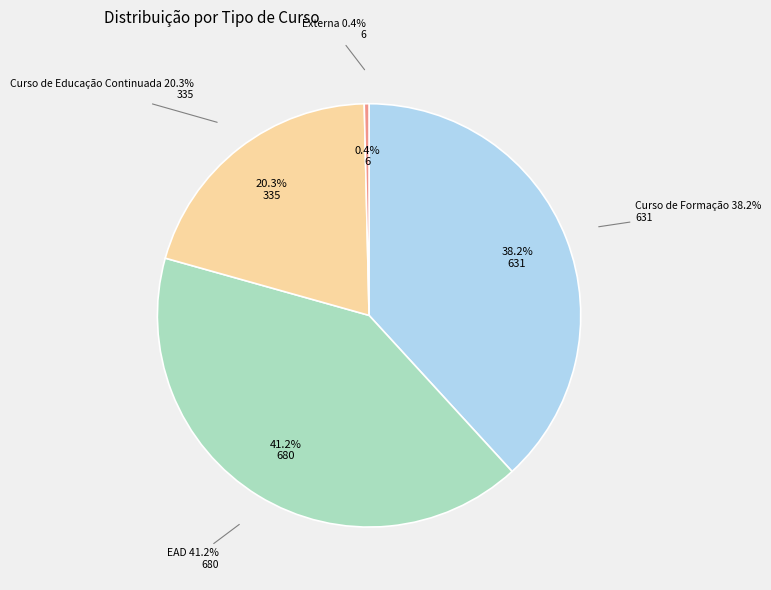

Does EAD represent more than half of the total?

No